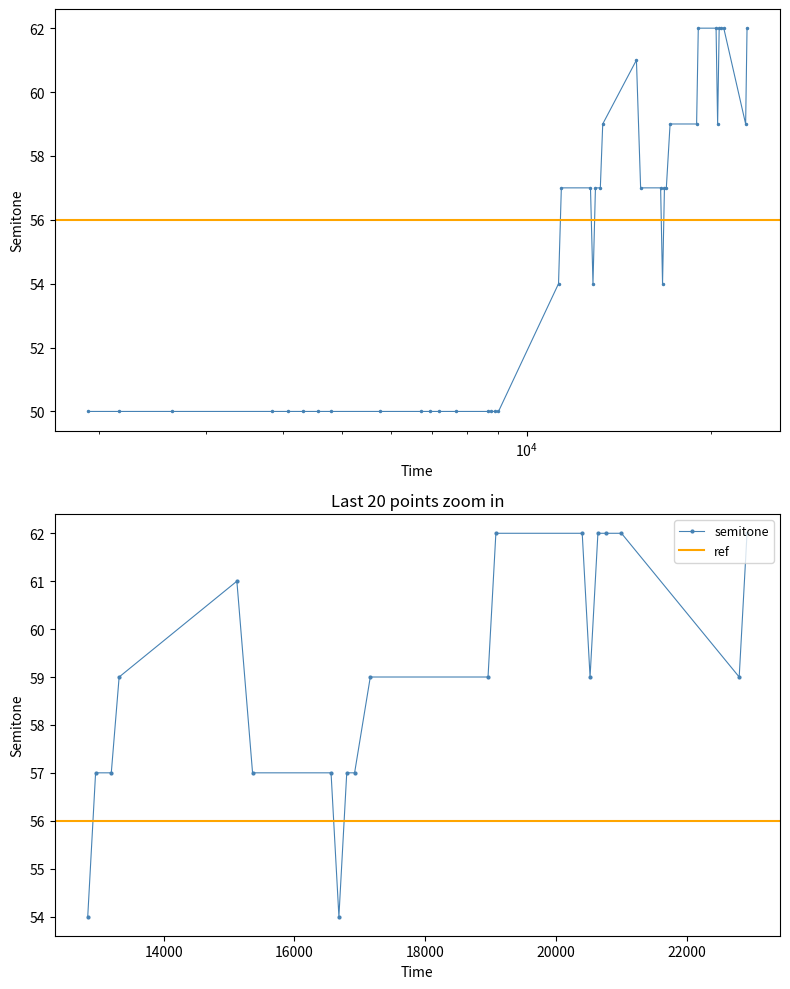

The chart shows a value of 14 at 3840. True or false?

False